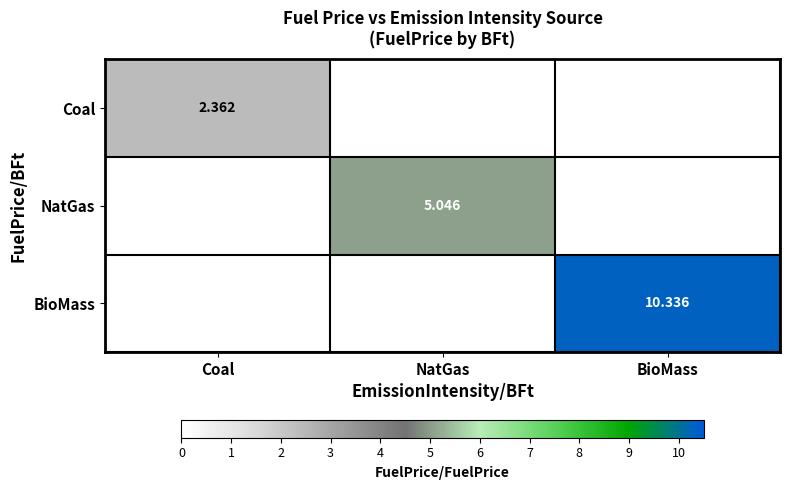

Count the number of data series in this chart.

3